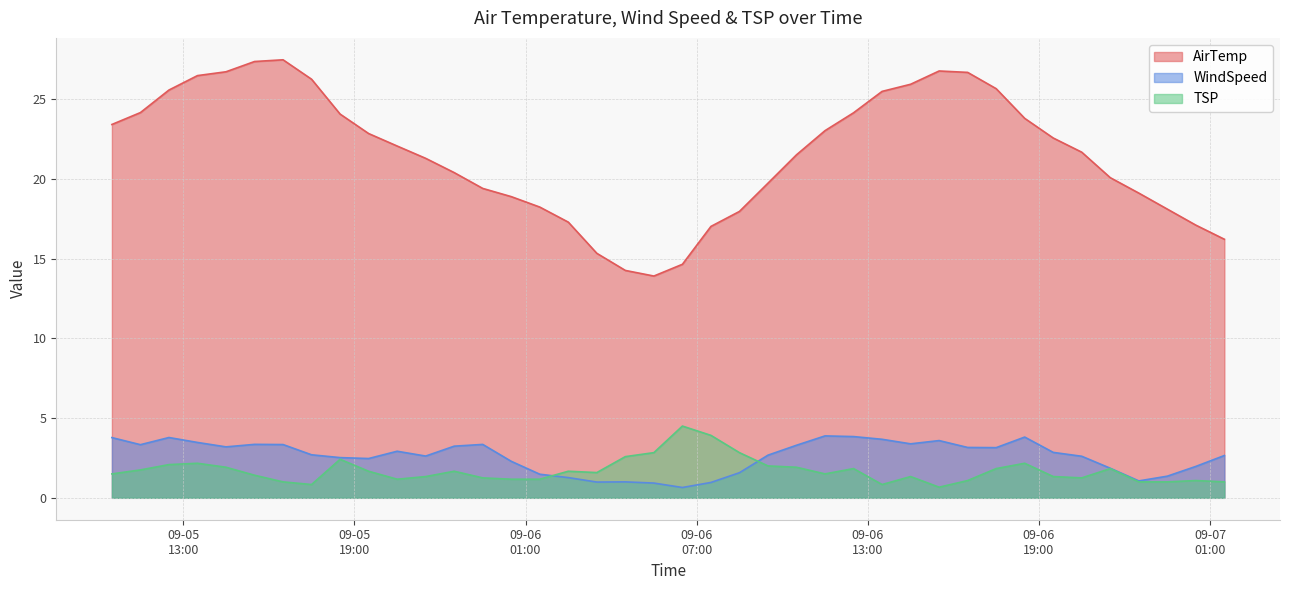

What is the lowest value of the WindSpeed series?

0.6